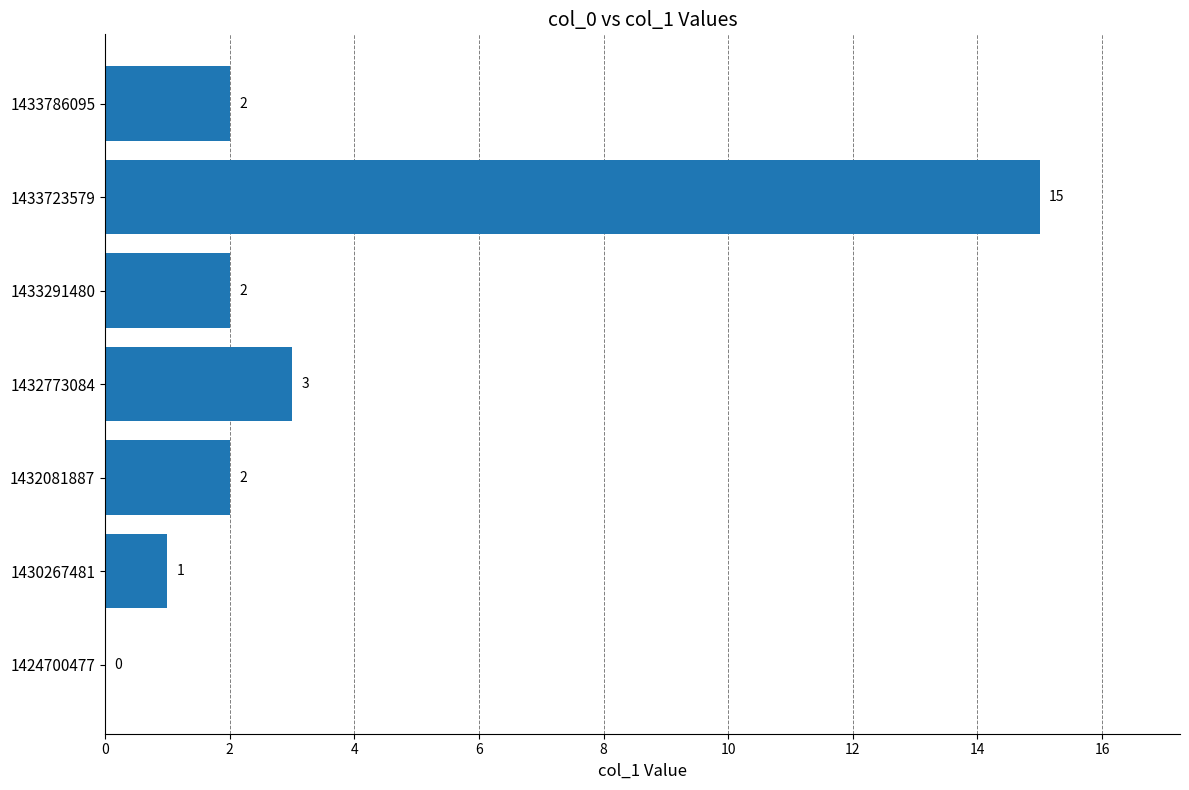

What is the sum of the values at 1432081887 and 1433291480?

4